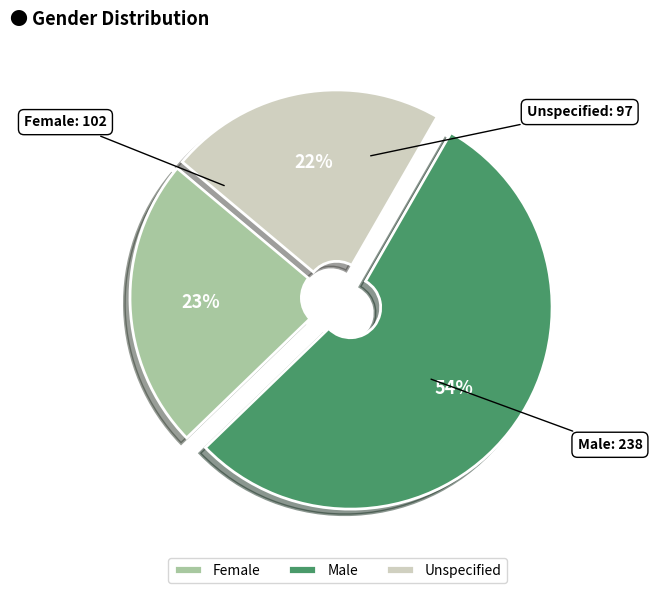

Between Unspecified and Female, which is larger?

Female